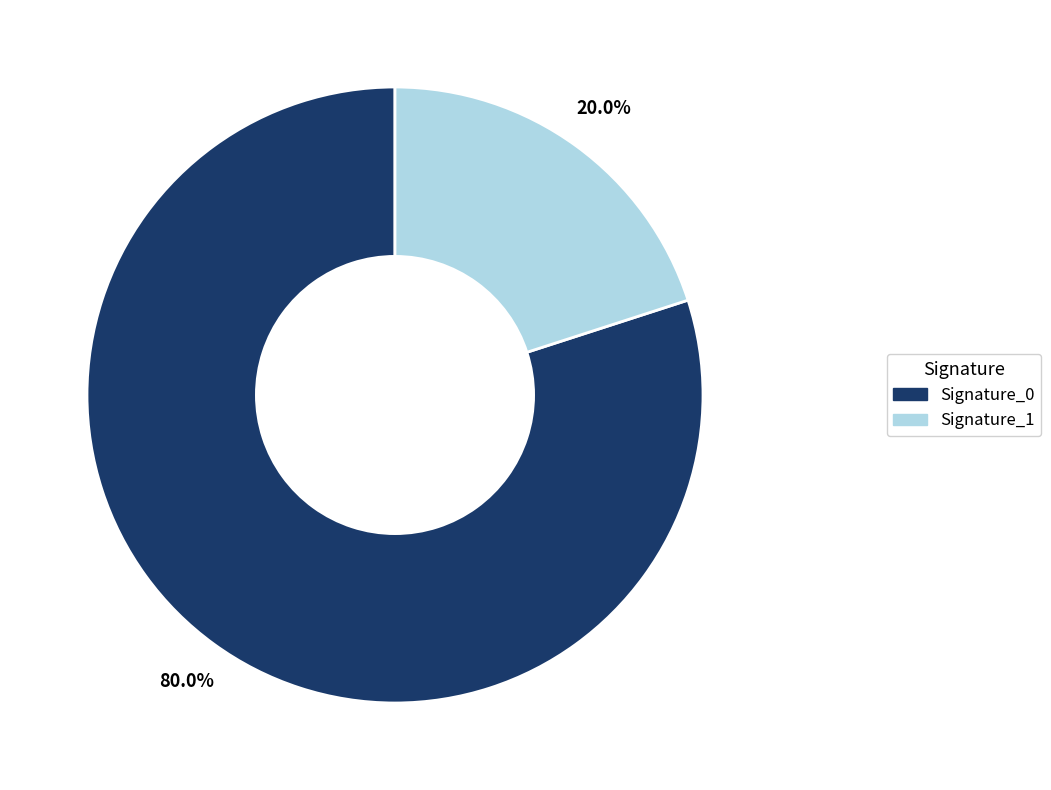

What percentage is NOT represented by Signature_1?

80.0%